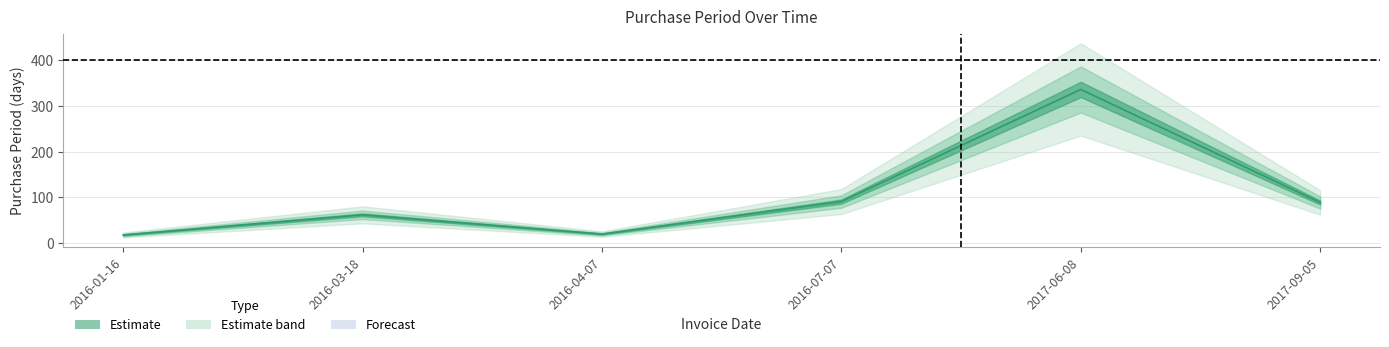

How many lines are shown in the chart?

1